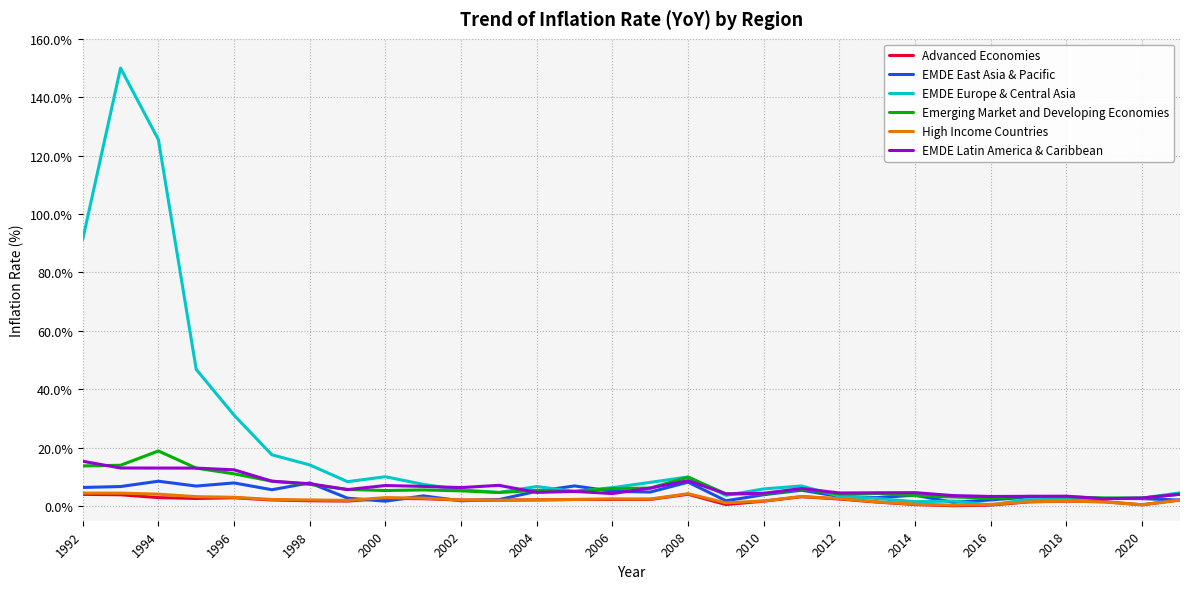

Which series has the largest total across all categories?

EMDE Europe & Central Asia